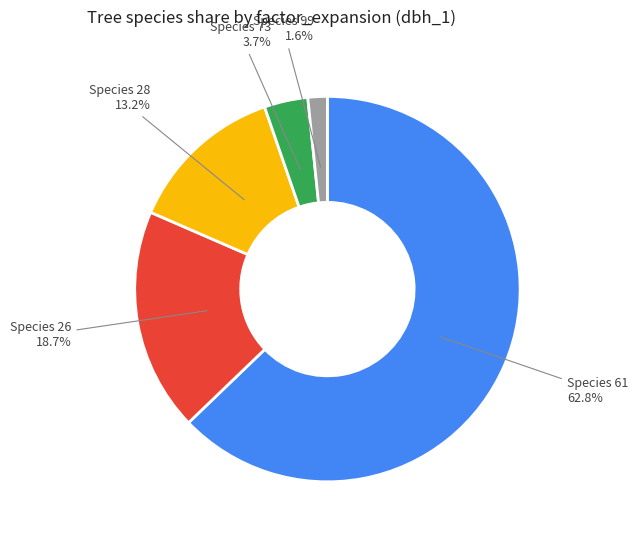

Which slice represents more than half of the pie?

Species 61 62.8%